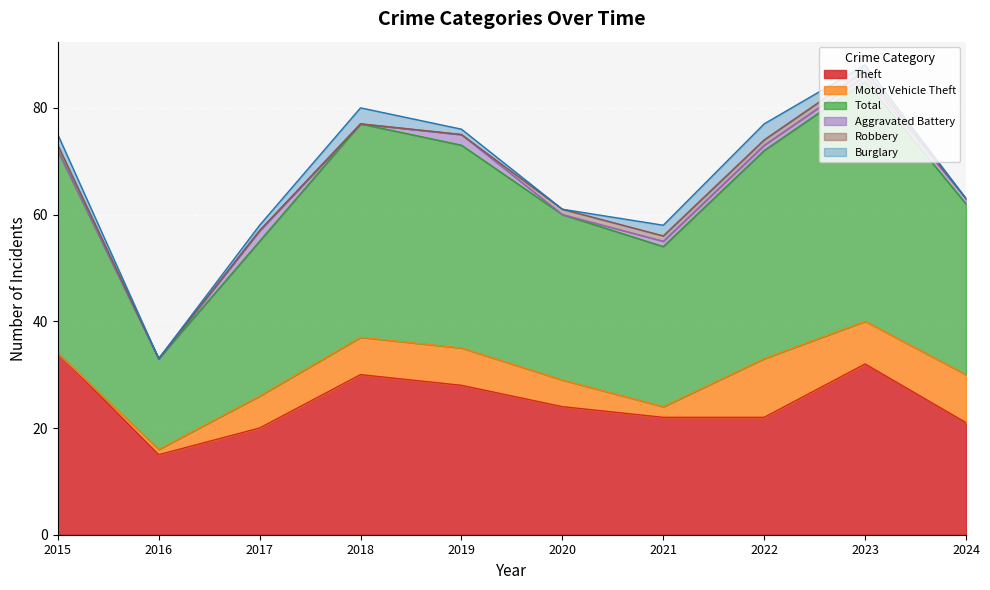

Reading left to right, what are all the values shown in this chart?

Theft: 2015=34	2016=15	2017=20	2018=30	2019=28	2020=24	2021=22	2022=22	2023=32	2024=21
Motor Vehicle Theft: 2015=0	2016=1	2017=6	2018=7	2019=7	2020=5	2021=2	2022=11	2023=8	2024=9
Total: 2015=38	2016=17	2017=29	2018=40	2019=38	2020=31	2021=30	2022=39	2023=45	2024=32
Aggravated Battery: 2015=0	2016=0	2017=2	2018=0	2019=2	2020=0	2021=1	2022=1	2023=1	2024=1
Robbery: 2015=1	2016=0	2017=0	2018=0	2019=0	2020=1	2021=1	2022=1	2023=1	2024=0
Burglary: 2015=2	2016=0	2017=1	2018=3	2019=1	2020=0	2021=2	2022=3	2023=1	2024=0